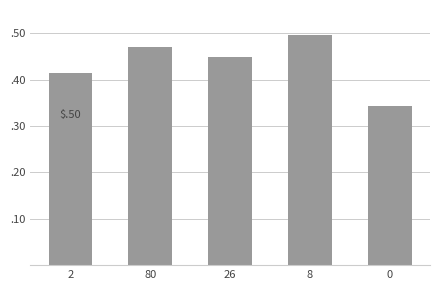

What is the sum of all values?

2.2